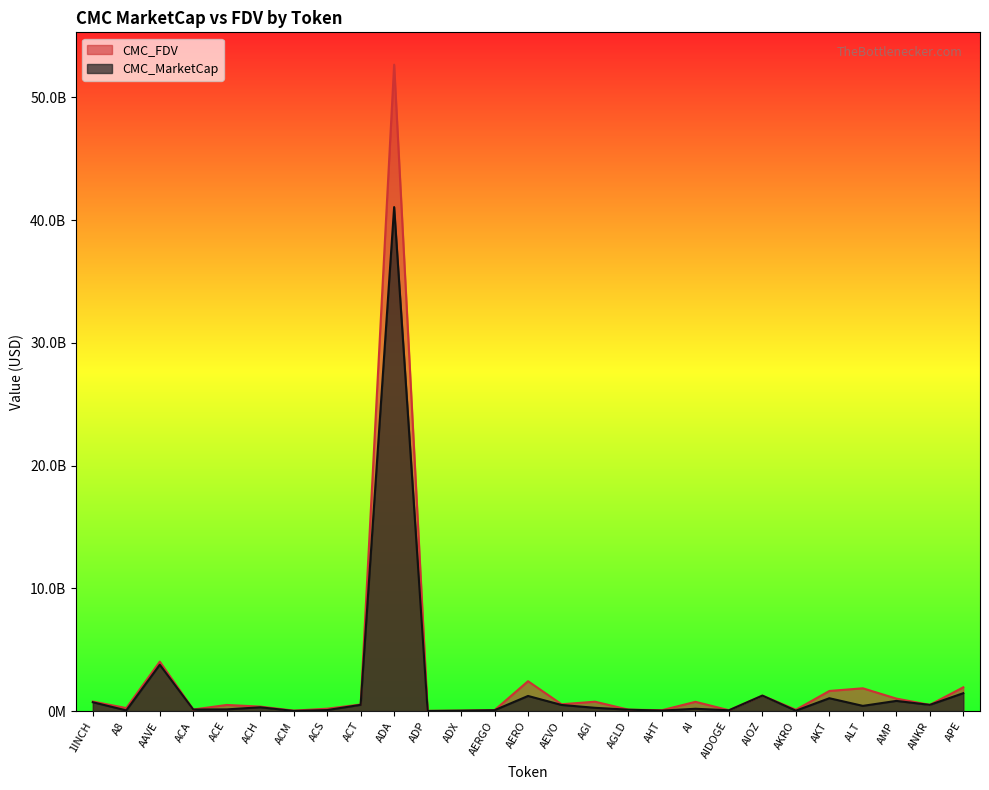

What is the difference between the highest and lowest values at ACE?

361234313.4